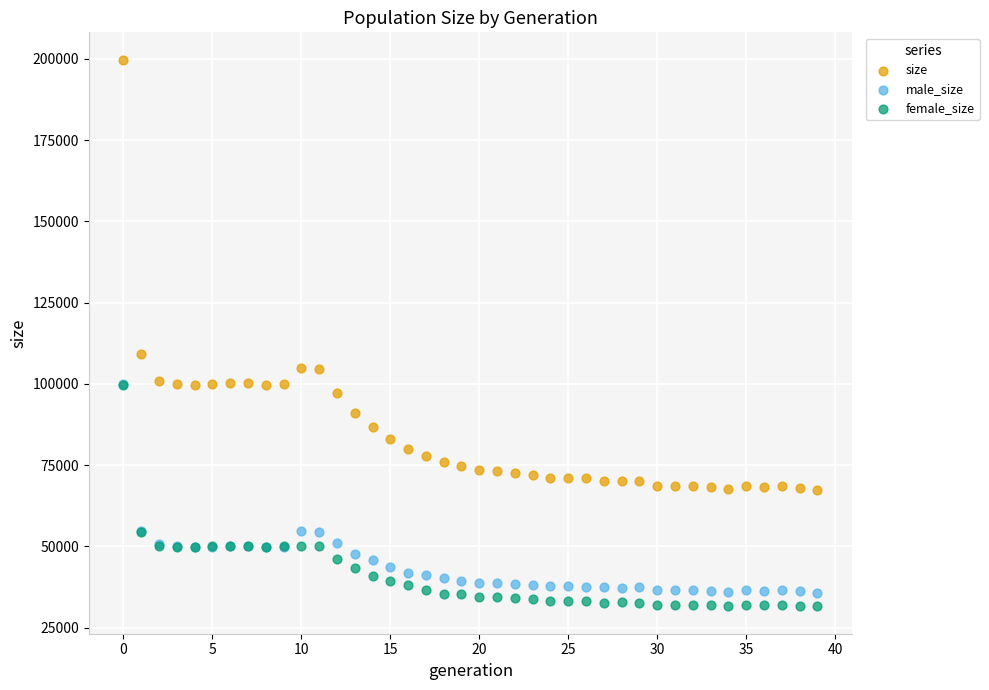

Which series has the largest Y range (max minus min)?

size